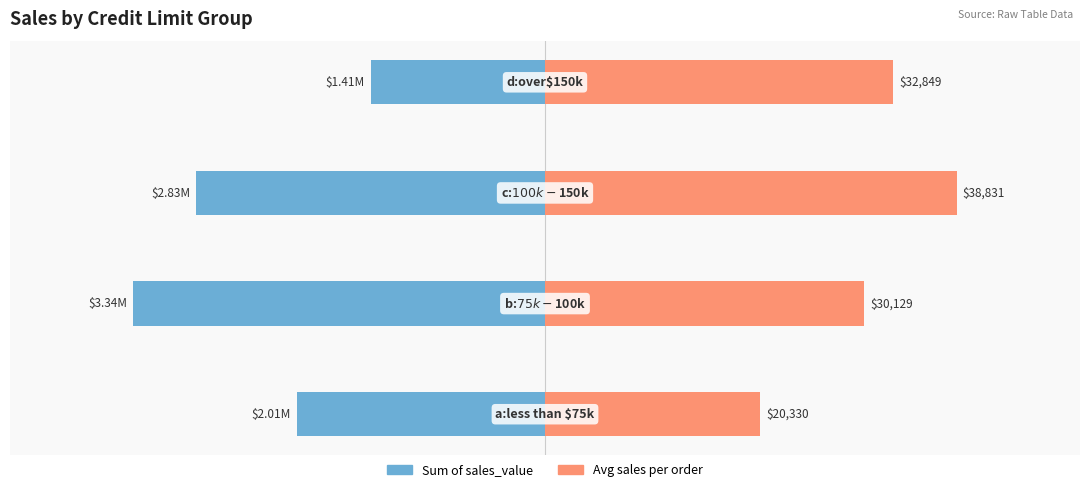

Where does the Sum of sales_value series first go above -60?

3